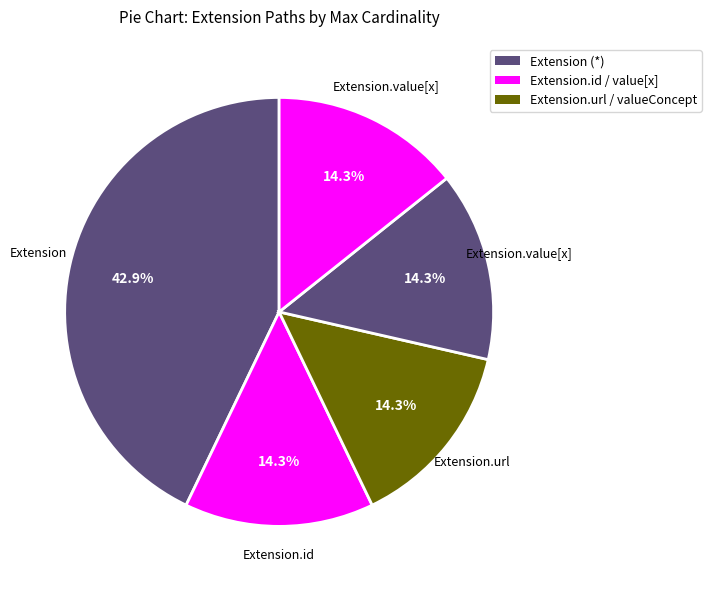

Is there any slice that represents more than half of the pie?

No